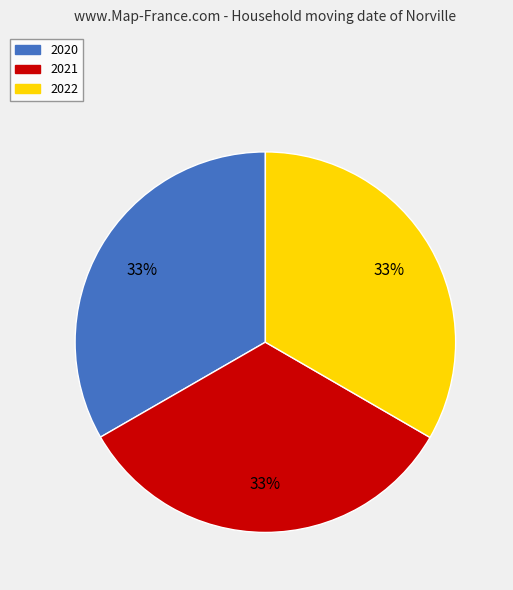

Does 2021 account for over 50% of the chart?

No